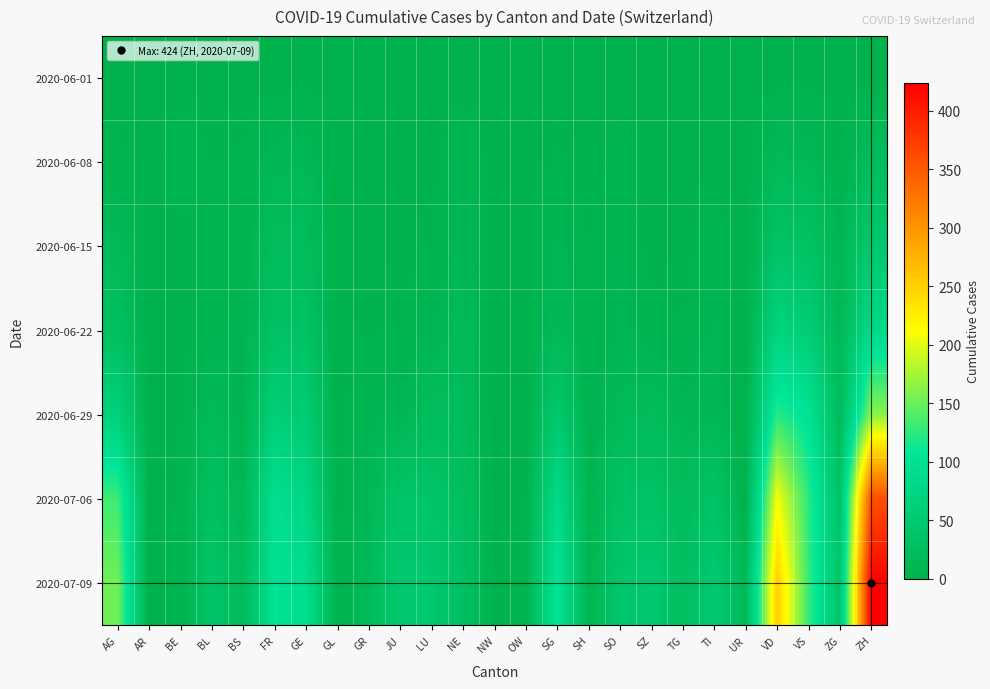

Reading right to left, transcribe all the data shown in this chart.

2020-06-01: ZH=0	ZG=0	VS=1	VD=0	UR=0	TI=0	TG=0	SZ=0	SO=0	SH=0	SG=0	OW=0	NW=0	NE=0	LU=0	JU=0	GR=0	GL=0	GE=1	FR=0	BS=0	BL=1	BE=0	AR=0	AG=0
2020-06-08: ZH=23	ZG=1	VS=14	VD=16	UR=0	TI=1	TG=1	SZ=0	SO=6	SH=1	SG=4	OW=0	NW=0	NE=9	LU=1	JU=0	GR=1	GL=0	GE=14	FR=13	BS=4	BL=3	BE=8	AR=0	AG=5
2020-06-15: ZH=45	ZG=11	VS=32	VD=35	UR=0	TI=6	TG=1	SZ=1	SO=8	SH=3	SG=11	OW=0	NW=0	NE=12	LU=3	JU=1	GR=2	GL=0	GE=22	FR=22	BS=5	BL=4	BE=0	AR=0	AG=17
2020-06-22: ZH=83	ZG=14	VS=56	VD=71	UR=0	TI=11	TG=3	SZ=6	SO=11	SH=3	SG=16	OW=0	NW=0	NE=18	LU=10	JU=3	GR=3	GL=0	GE=32	FR=32	BS=7	BL=7	BE=0	AR=0	AG=28
2020-06-29: ZH=162	ZG=21	VS=101	VD=121	UR=2	TI=13	TG=12	SZ=21	SO=16	SH=5	SG=46	OW=1	NW=0	NE=21	LU=23	JU=11	GR=8	GL=1	GE=52	FR=61	BS=7	BL=17	BE=2	AR=0	AG=65
2020-07-06: ZH=357	ZG=36	VS=123	VD=208	UR=0	TI=36	TG=21	SZ=35	SO=32	SH=7	SG=83	OW=2	NW=0	NE=27	LU=37	JU=39	GR=13	GL=1	GE=76	FR=94	BS=12	BL=29	BE=4	AR=0	AG=132
2020-07-09: ZH=424	ZG=41	VS=128	VD=252	UR=16	TI=50	TG=27	SZ=49	SO=41	SH=8	SG=104	OW=5	NW=1	NE=29	LU=46	JU=47	GR=18	GL=3	GE=92	FR=100	BS=21	BL=38	BE=5	AR=0	AG=153